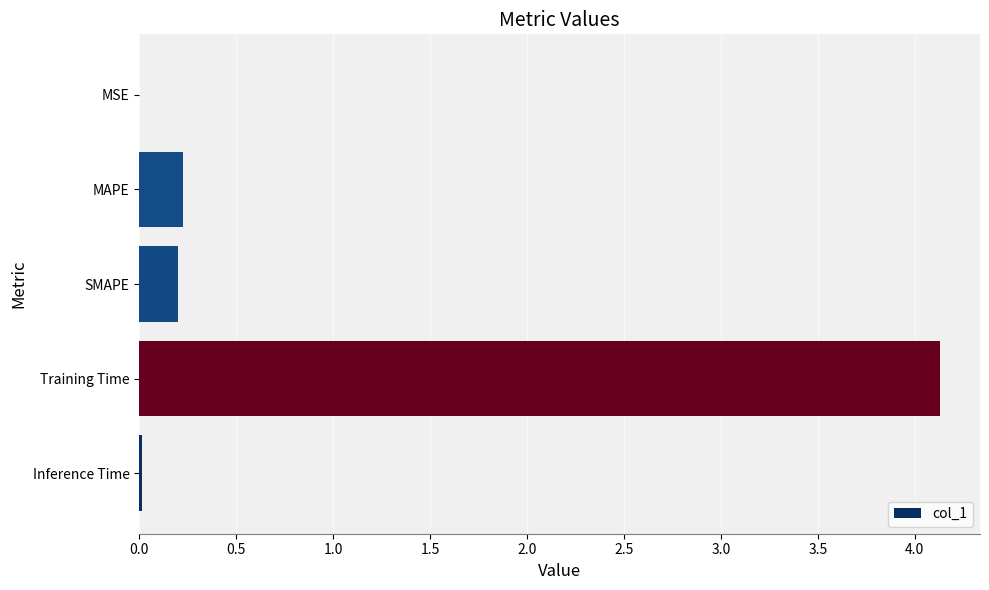

Which has a higher value, Inference Time or Training Time?

Training Time